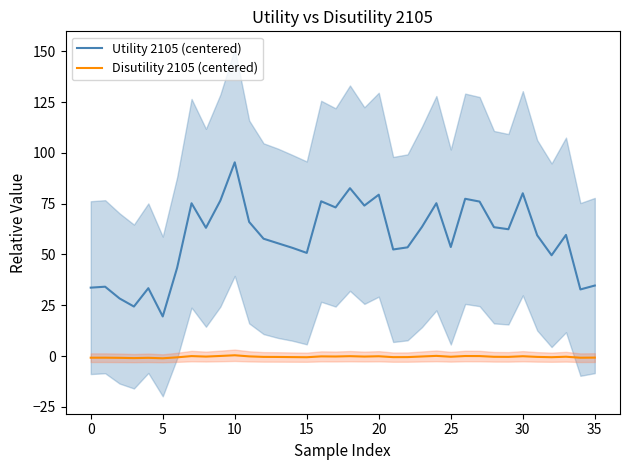

How many lines are shown in the chart?

2